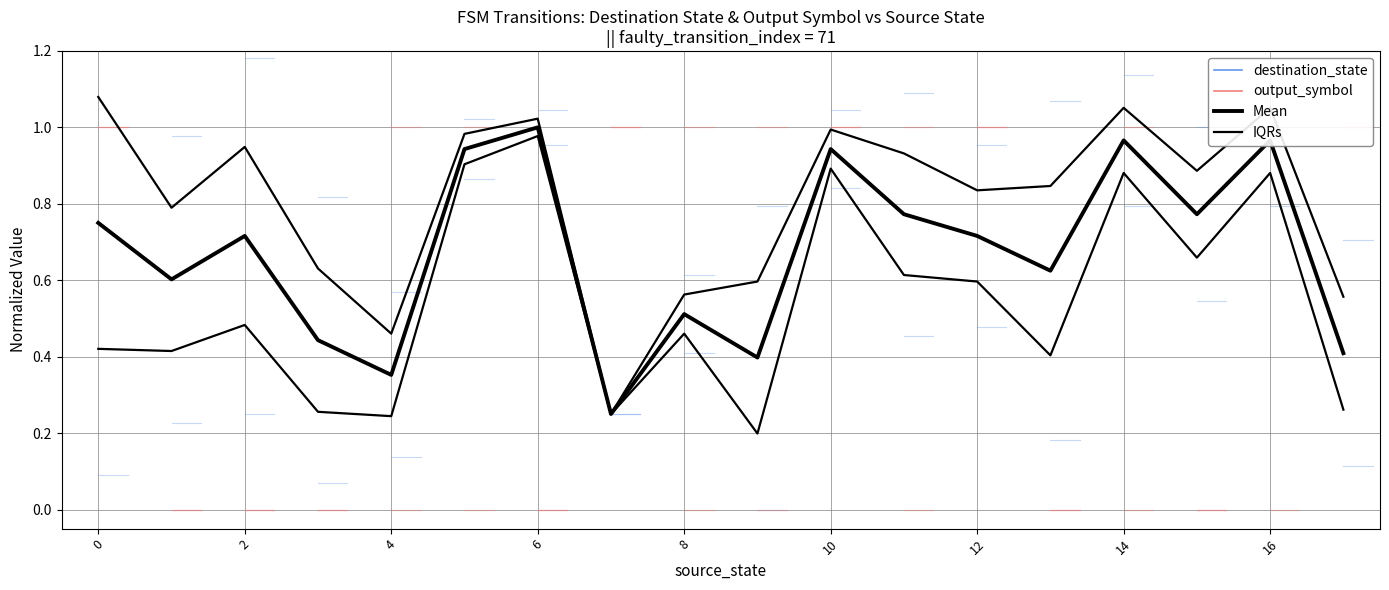

Does the chart have visible grid lines?

Yes